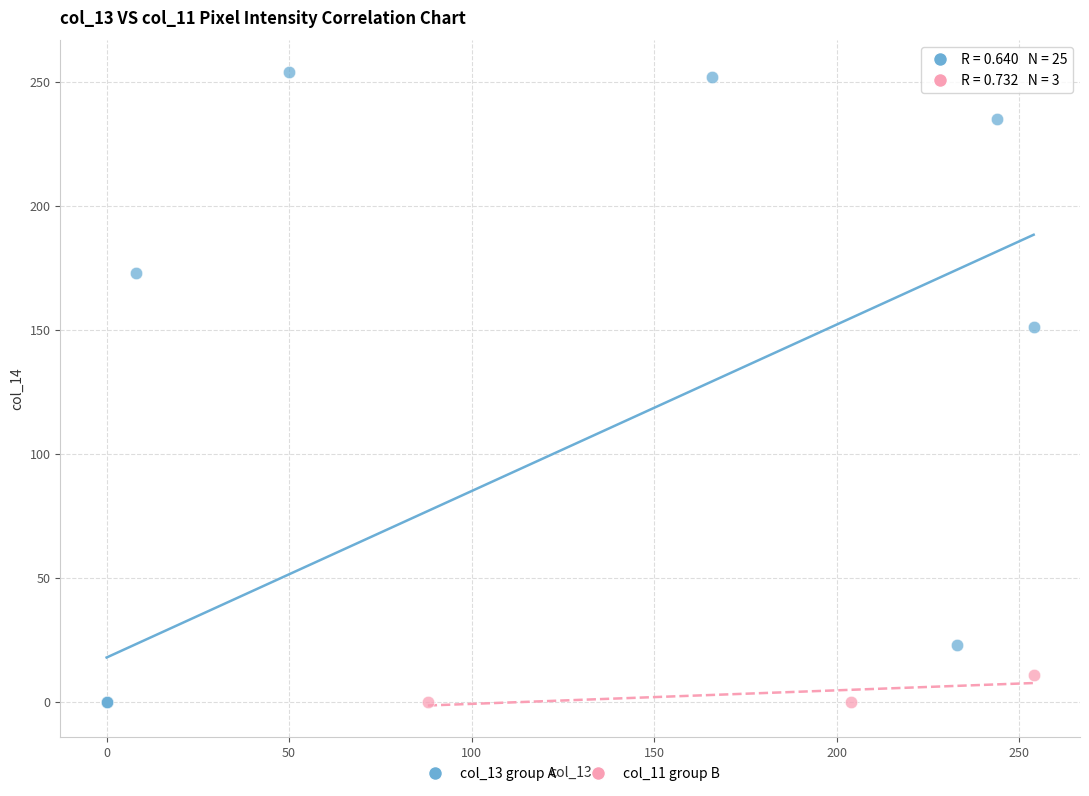

Which series contains the highest Y value?

col_13 group A